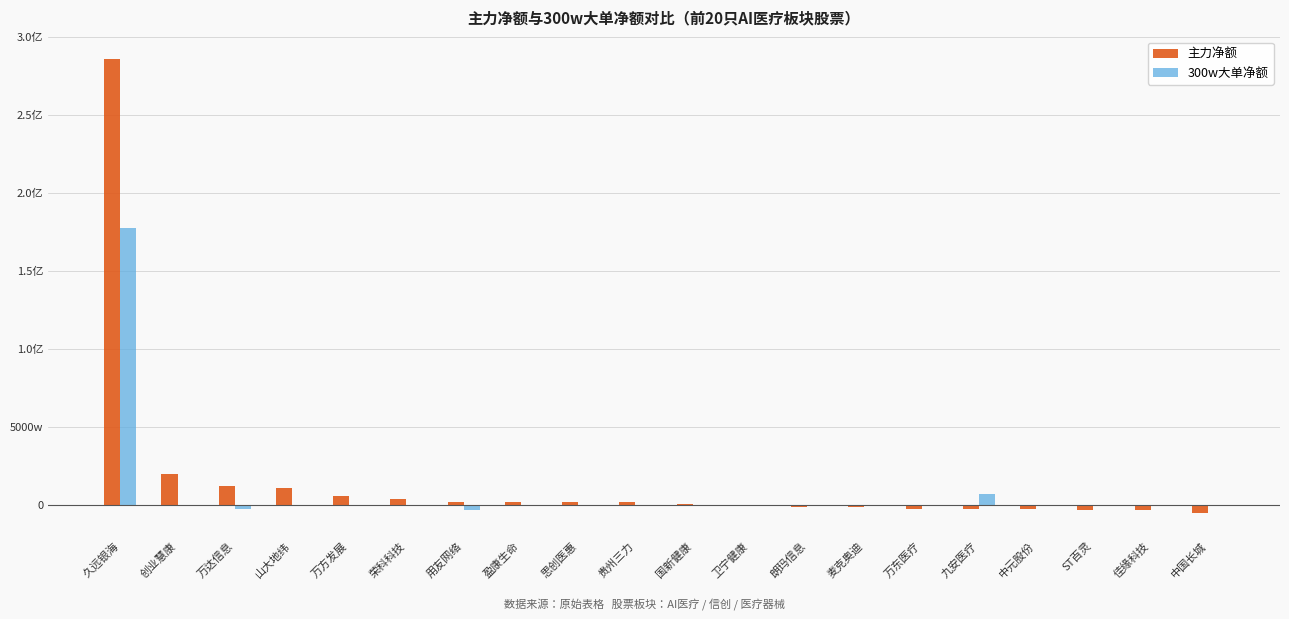

Are the bars grouped side by side (vs. stacked)?

Yes